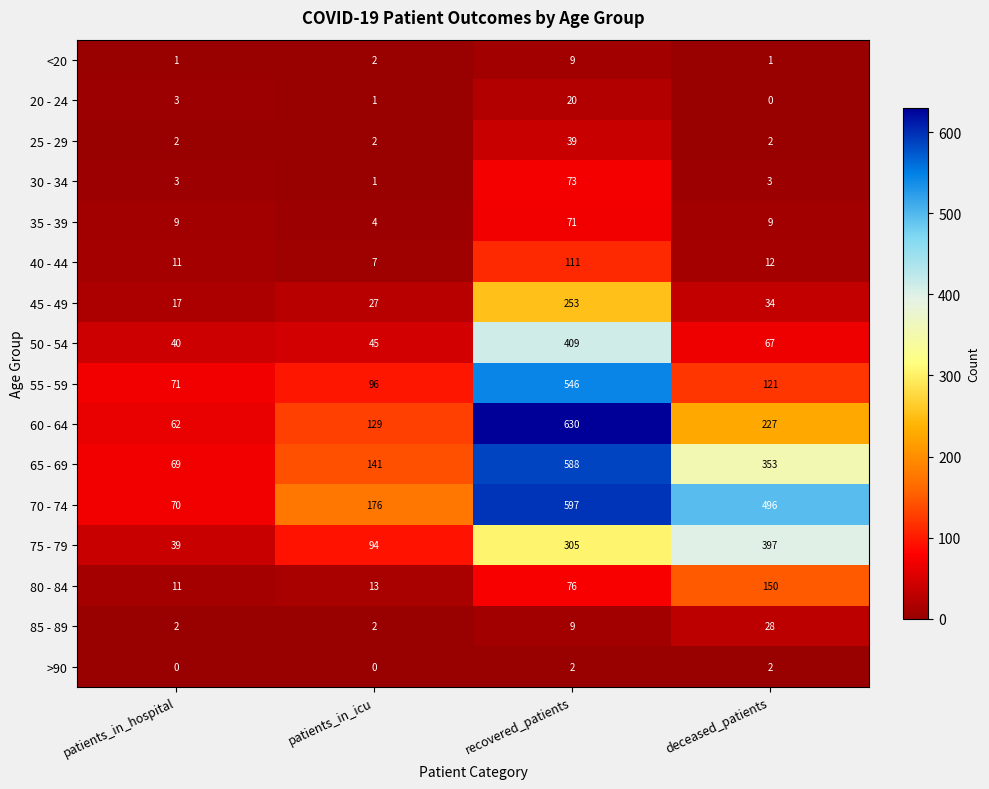

At which label does 30 - 34 reach its minimum?

patients_in_icu